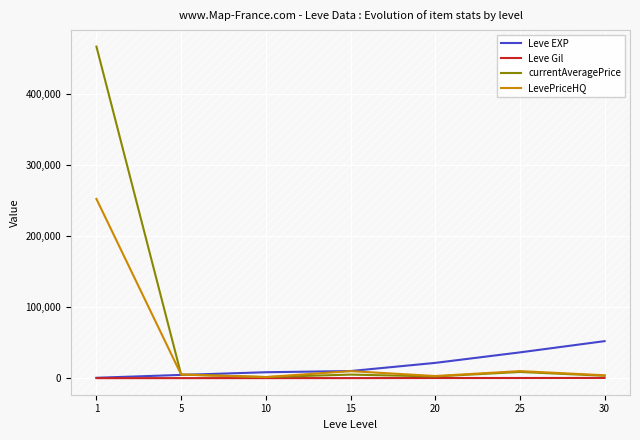

What is the spread (max minus min) of values at 1?

466888